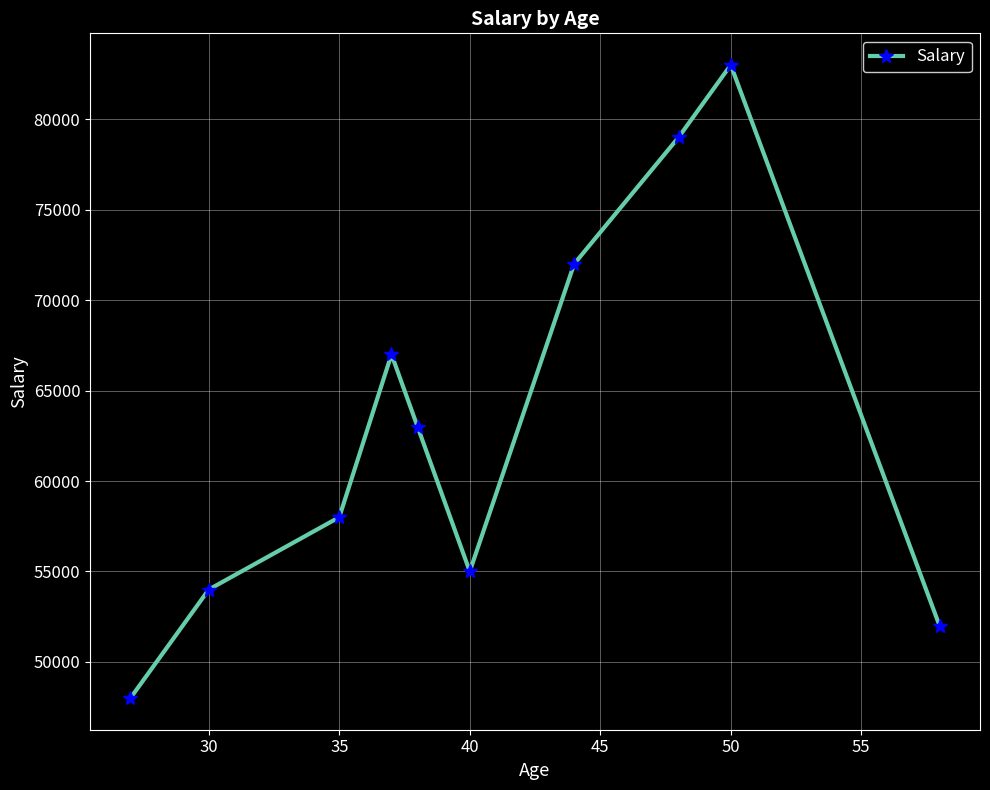

What is the smallest value displayed?

48000